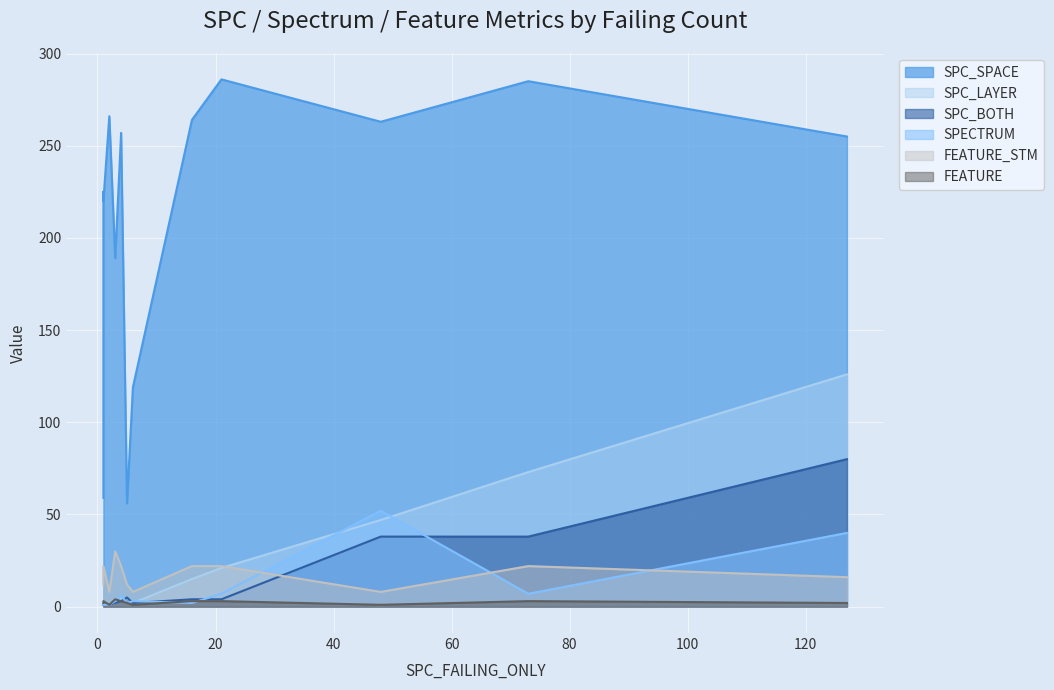

Where does the SPC_LAYER series first go above 4?

5